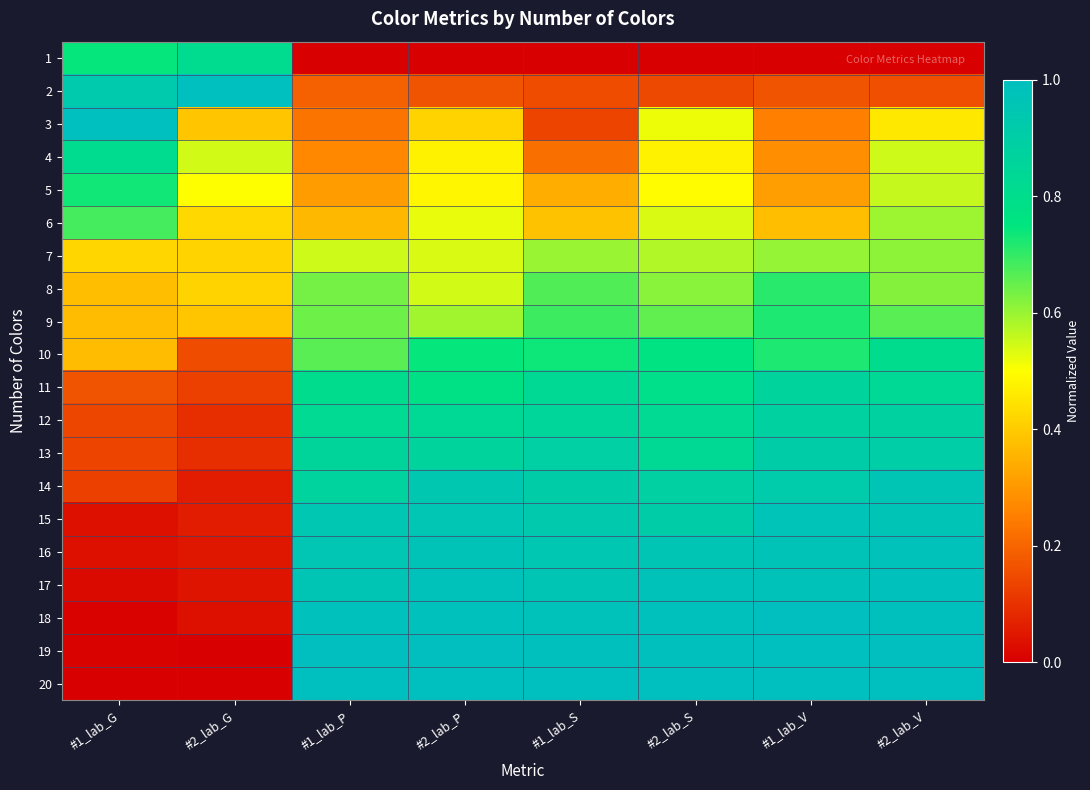

List the series in order of their peak value, lowest first.

7, 6, 8, 9, 5, 10, 1, 4, 11, 12, 13, 14, 15, 16, 17, 18, 19, 2, 3, 20